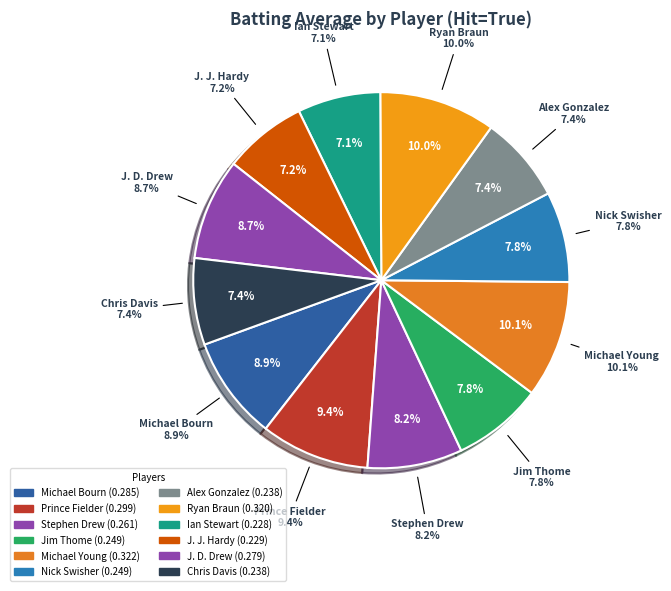

How many segments does this pie chart have?

12